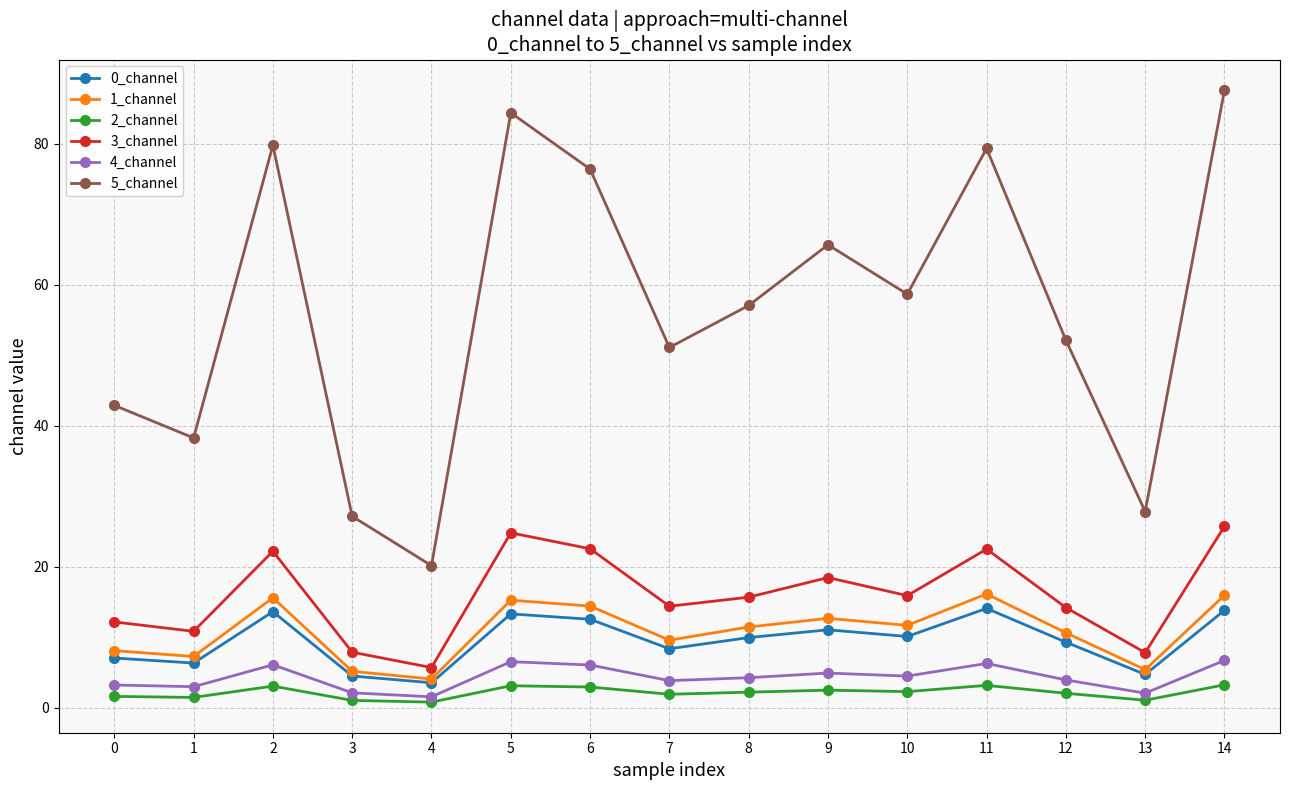

Which category has the highest value in the 3_channel series?

14